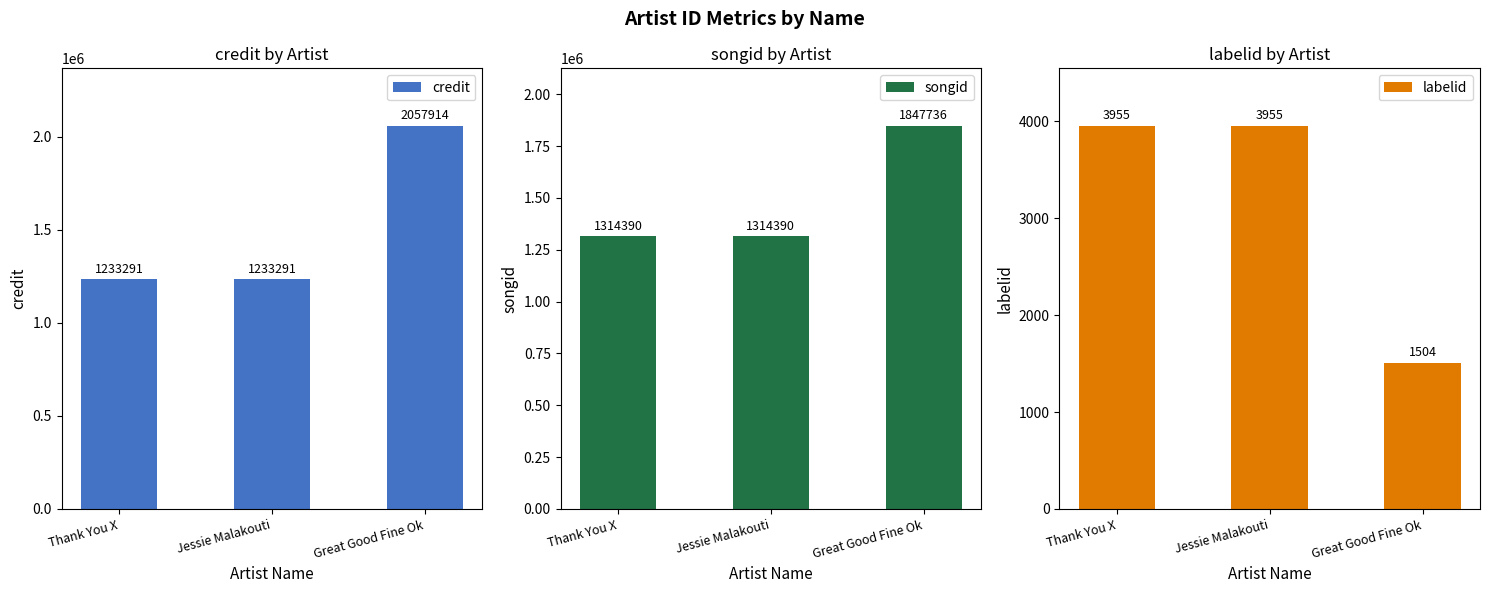

What are all the series names shown in the legend?

credit, songid, labelid